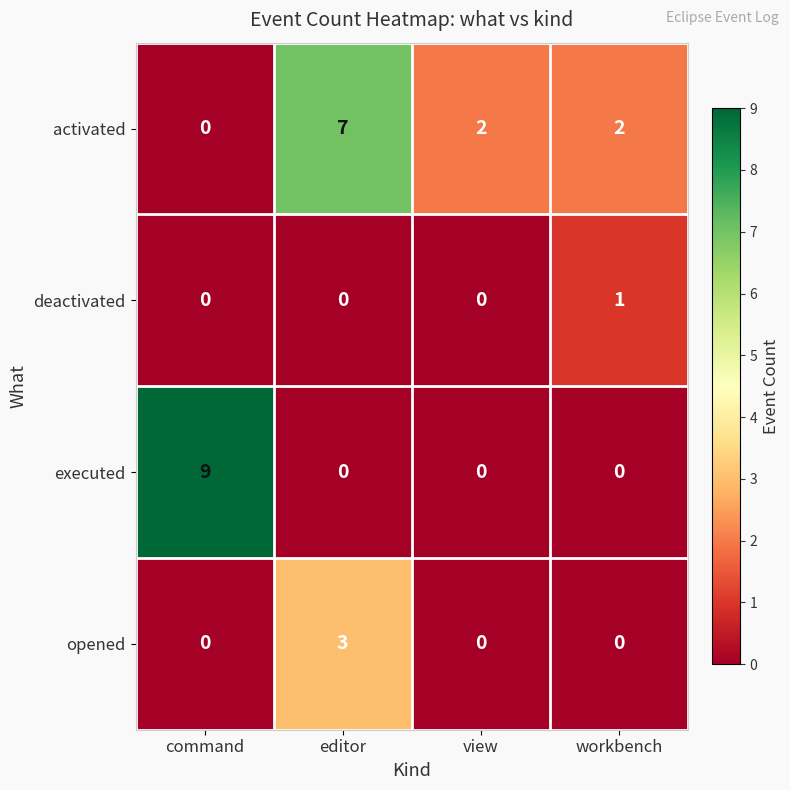

Which series has the widest spread of values?

executed